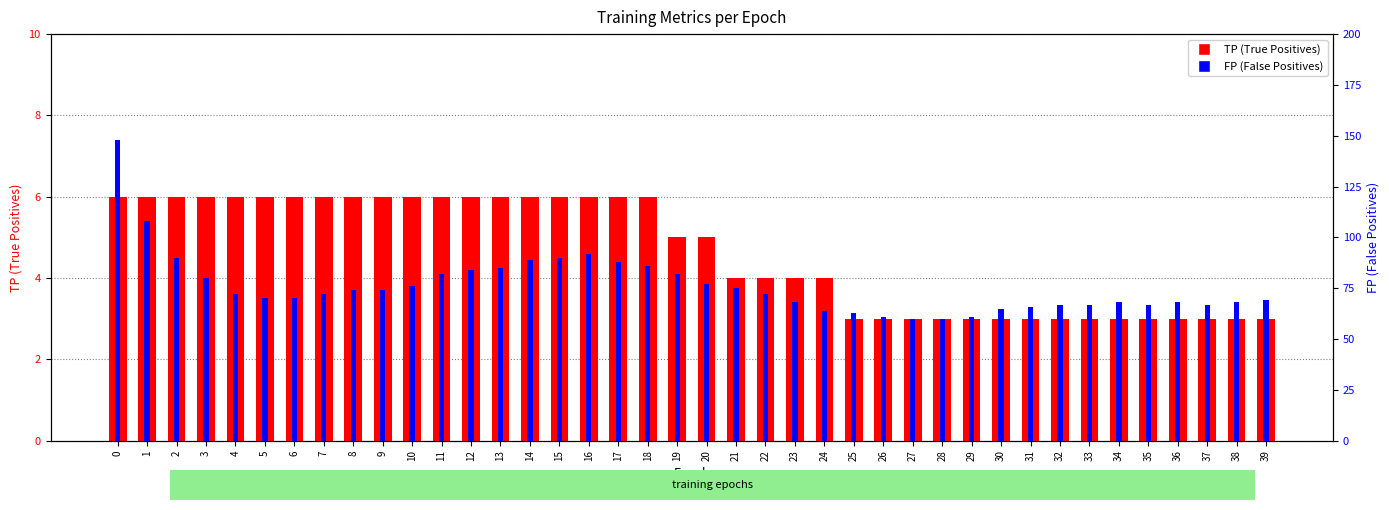

Between 4 and 35, which is larger?

4